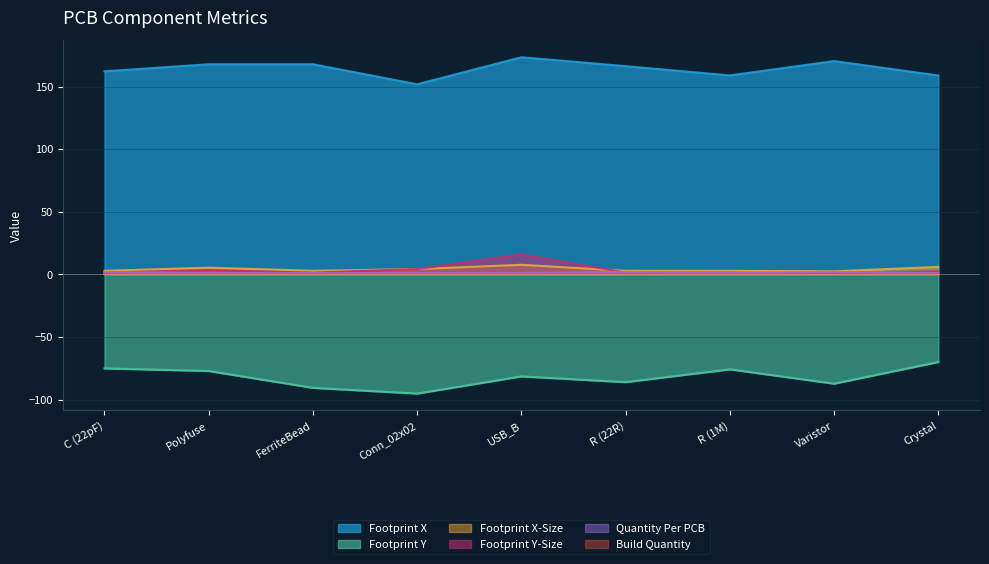

How many values in the Footprint Y-Size series exceed 1?

8